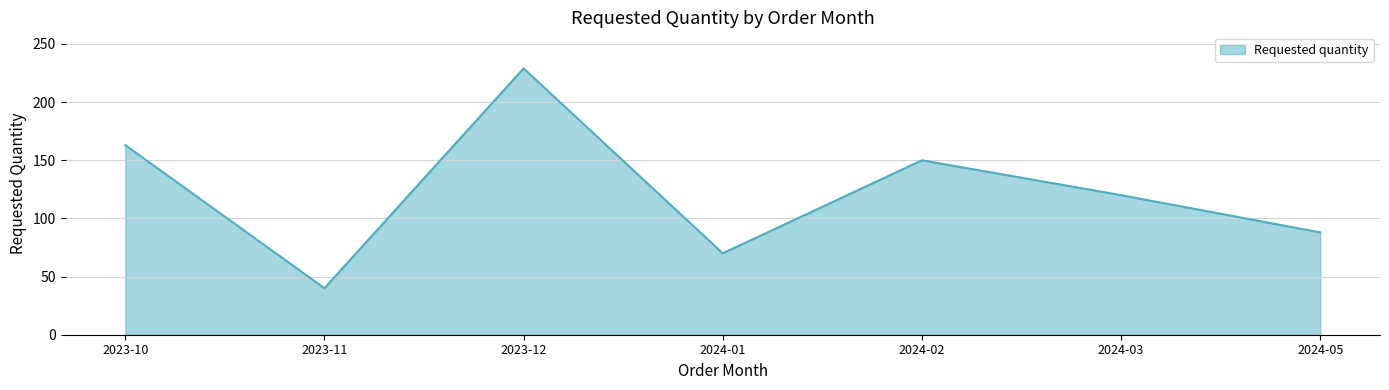

What position from the right is 2023-11?

6